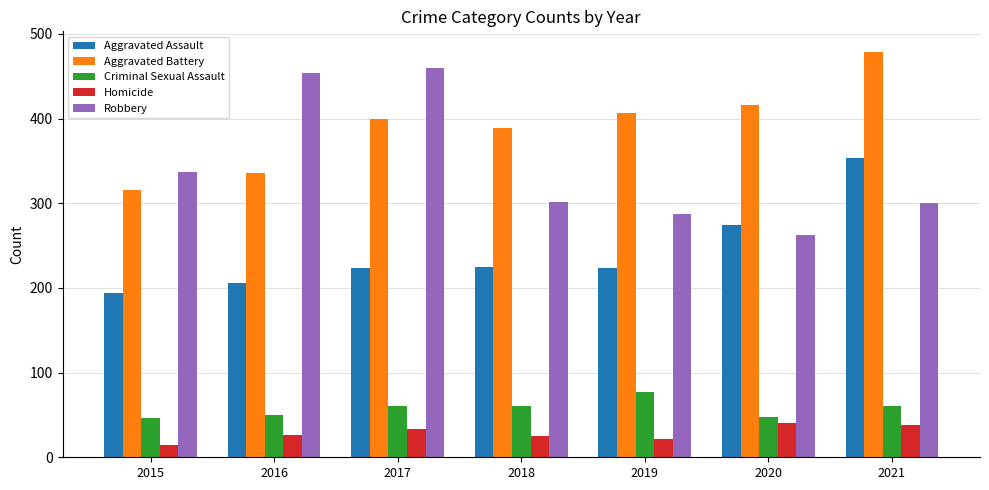

Which series changed the most between 2016 and 2019?

Robbery